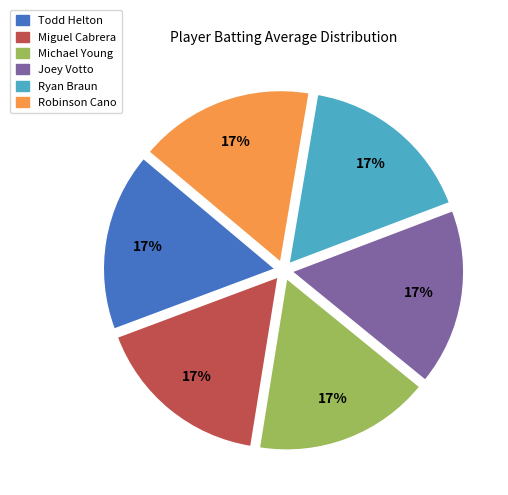

Is there any slice that represents more than half of the pie?

No